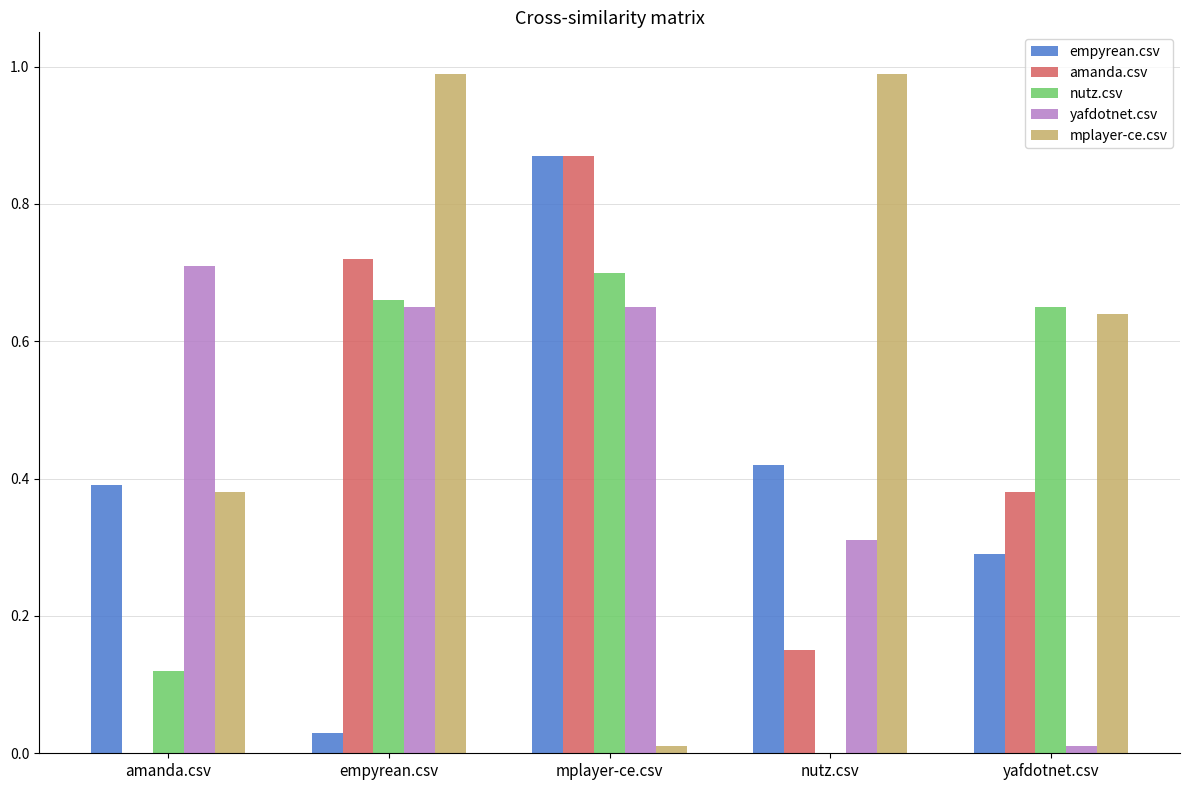

Is it true that yafdotnet.csv equals 0.7 at empyrean.csv?

True